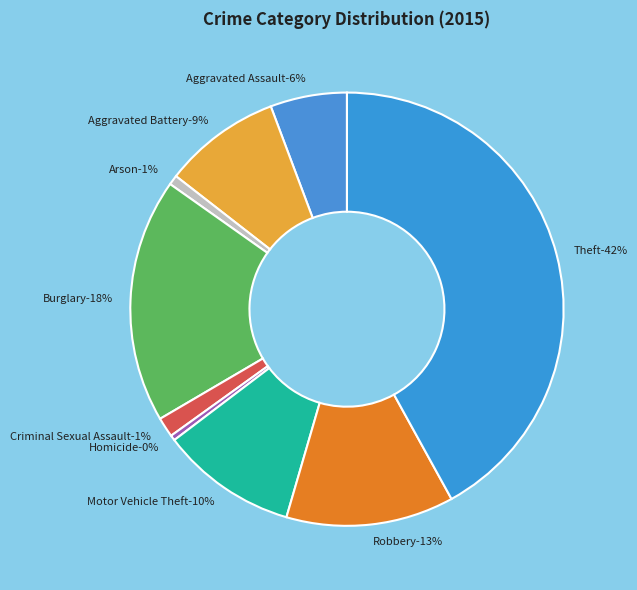

To the nearest percent, what percentage of the pie is Criminal Sexual Assault?

1%